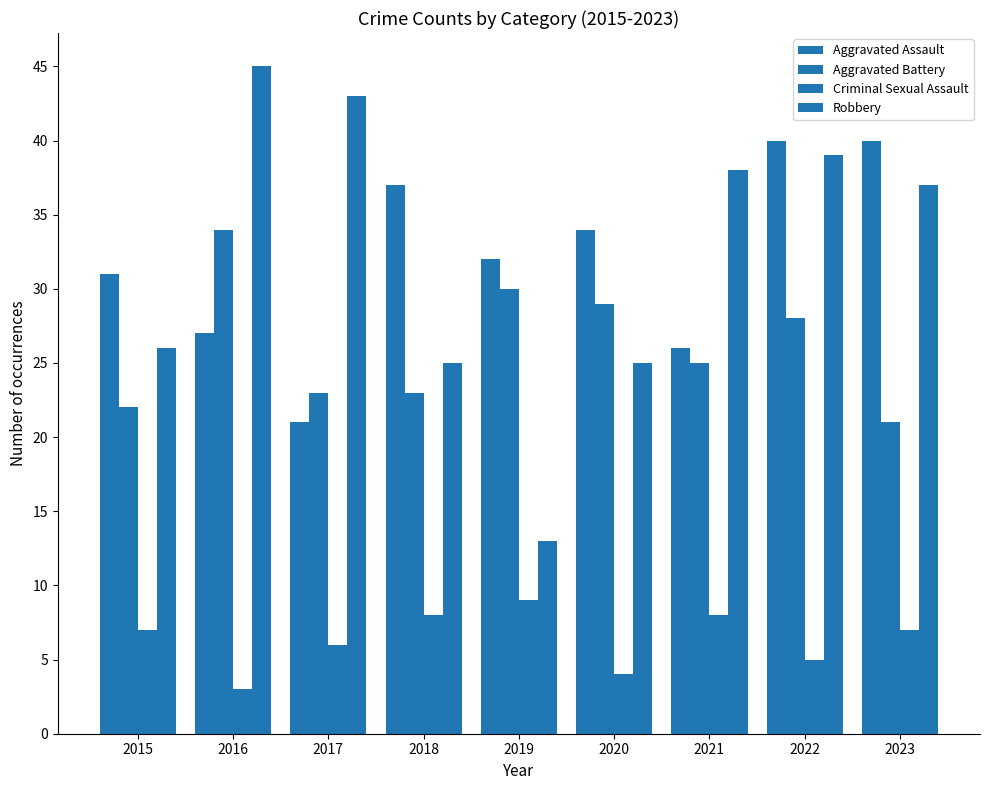

The Aggravated Assault series shows 37 at 2018. True or false?

True